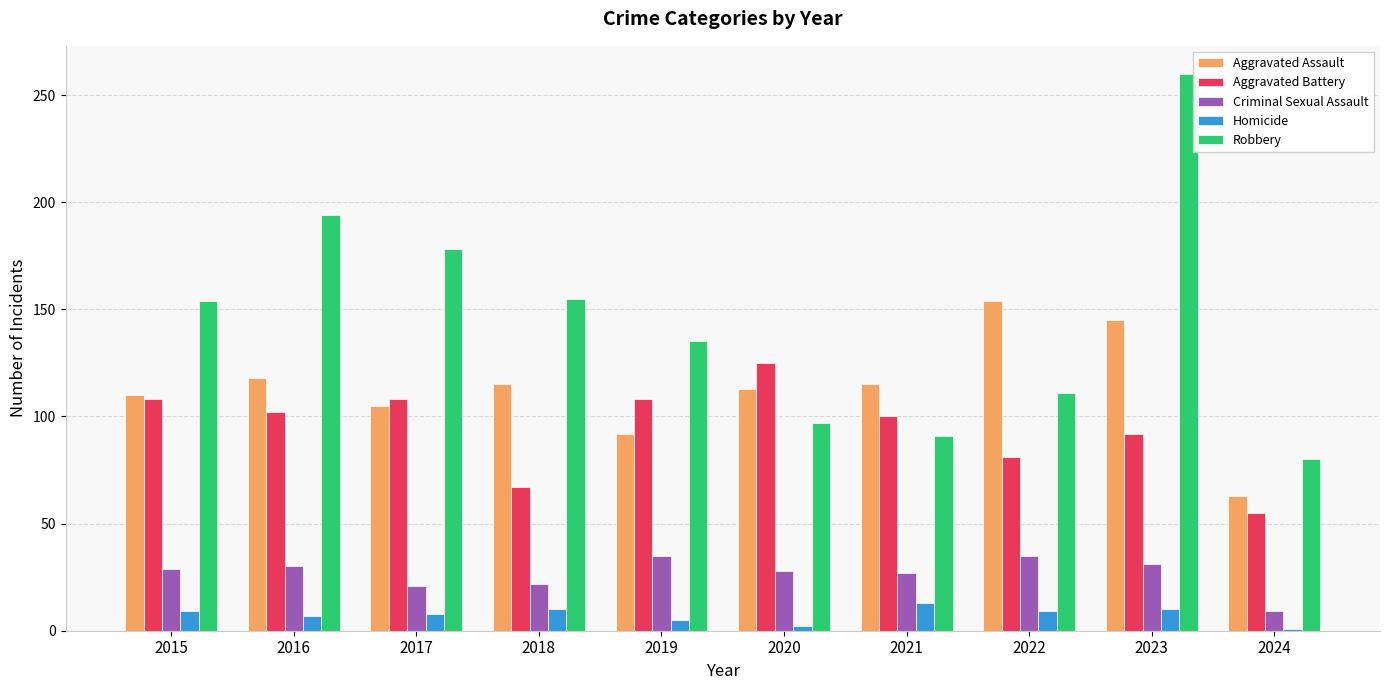

The value of Aggravated Assault at 2022 is 108. True or false?

False